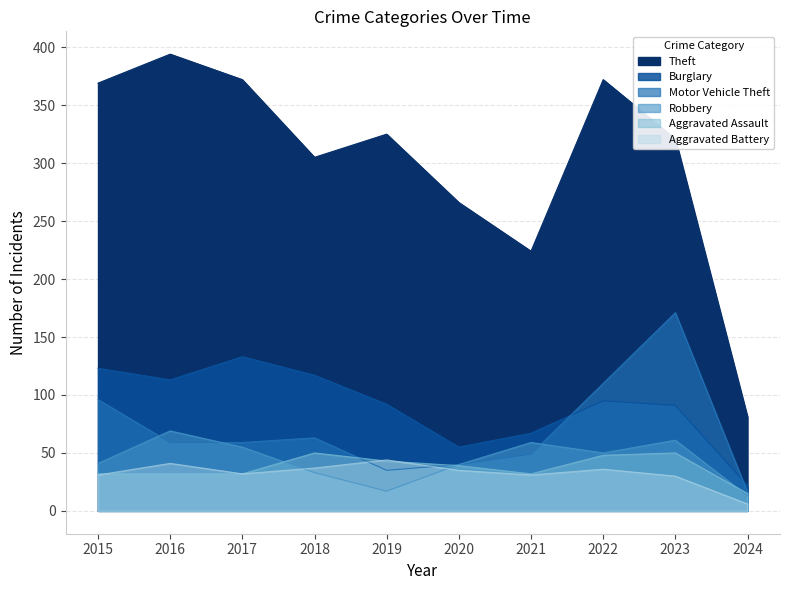

Which series changed the most between 2020 and 2023?

Motor Vehicle Theft